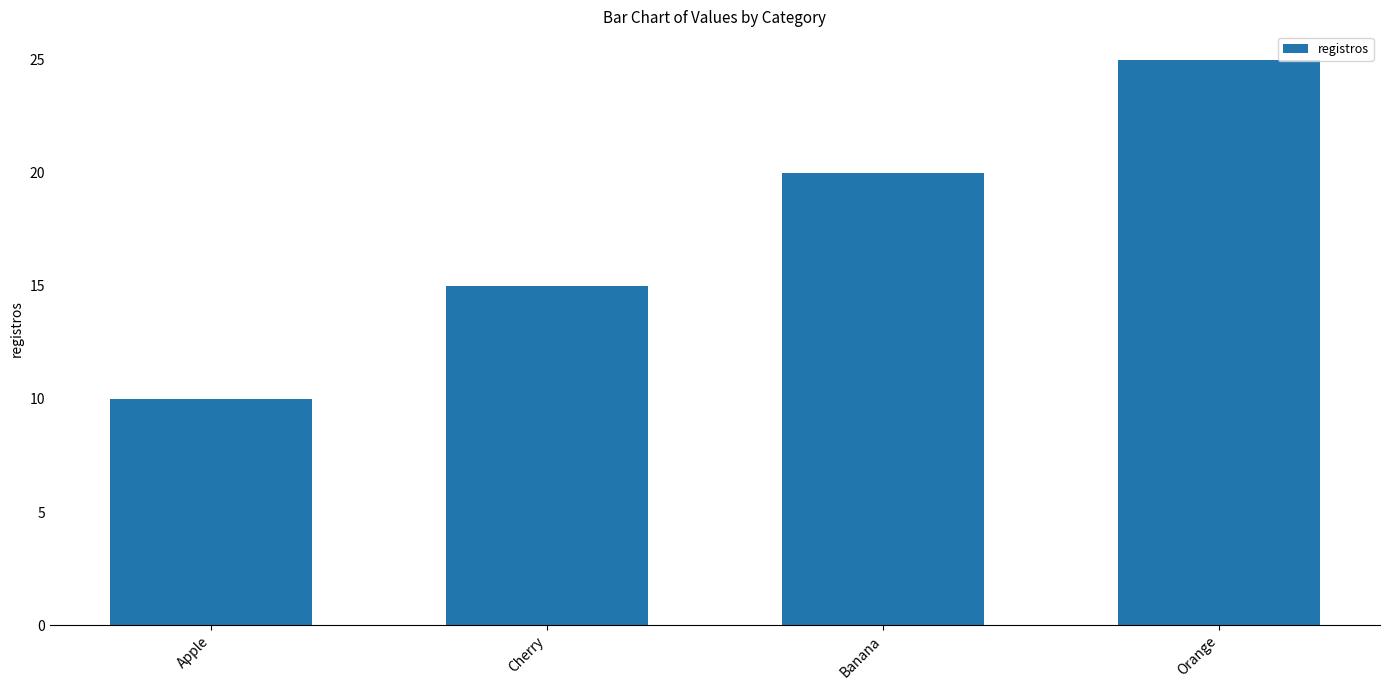

What is the change in value from Banana to Orange?

+5